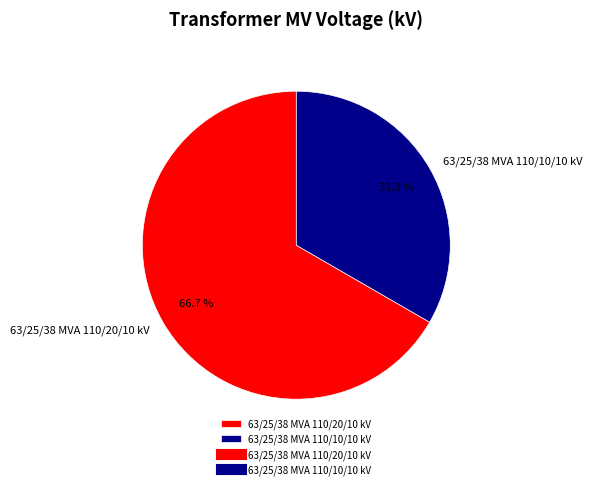

To the nearest percent, what portion does 63/25/38 MVA 110/20/10 kV represent?

67%